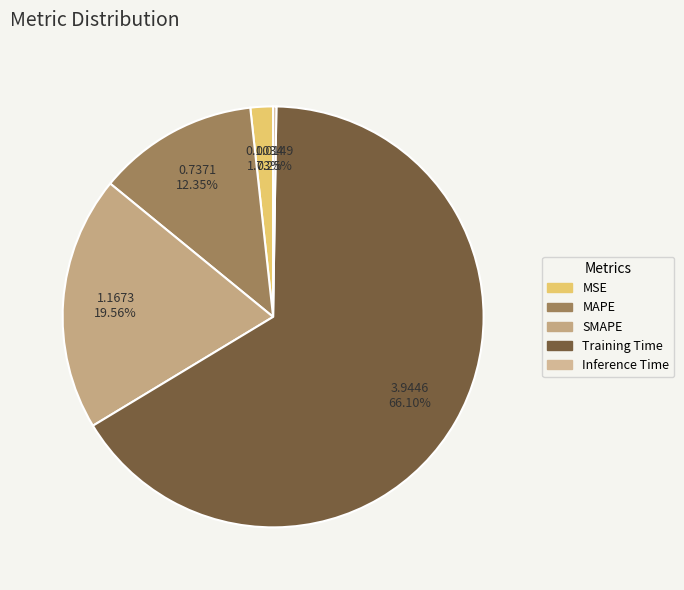

How many segments does this pie chart have?

5